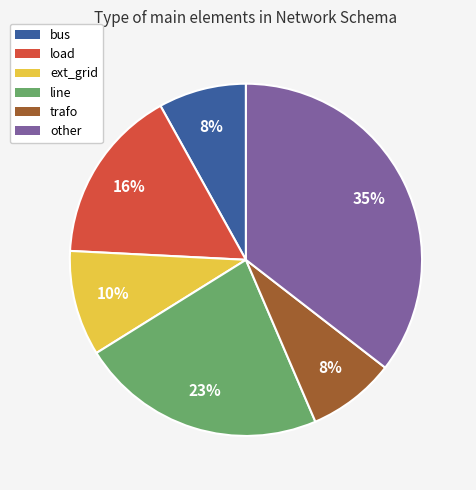

Do ext_grid and load together represent more than half of the pie?

No